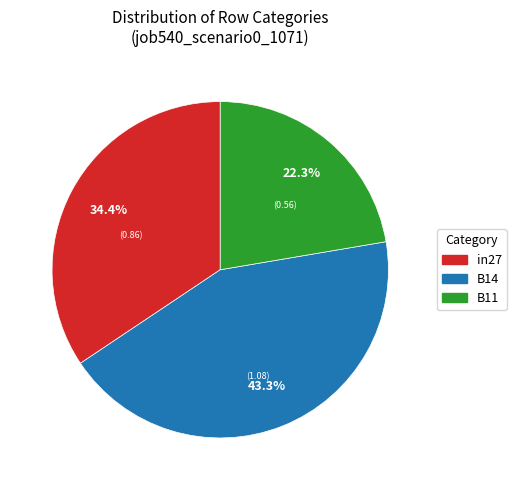

Is B11 the majority of the pie?

No